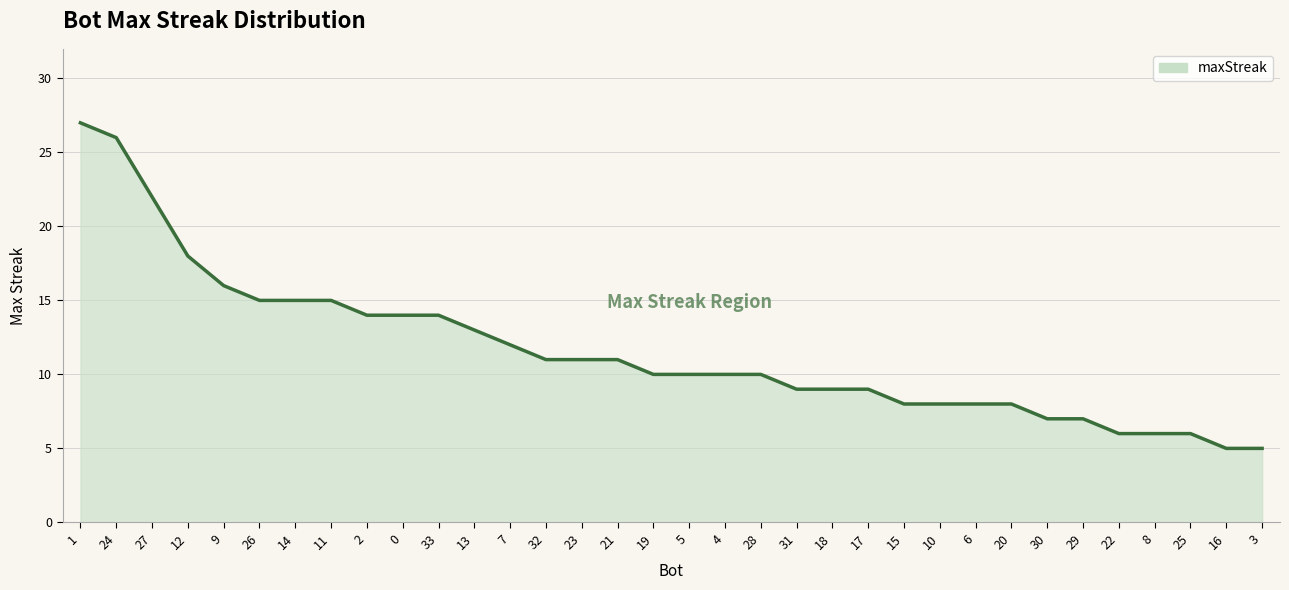

Count the number of data series in this chart.

1